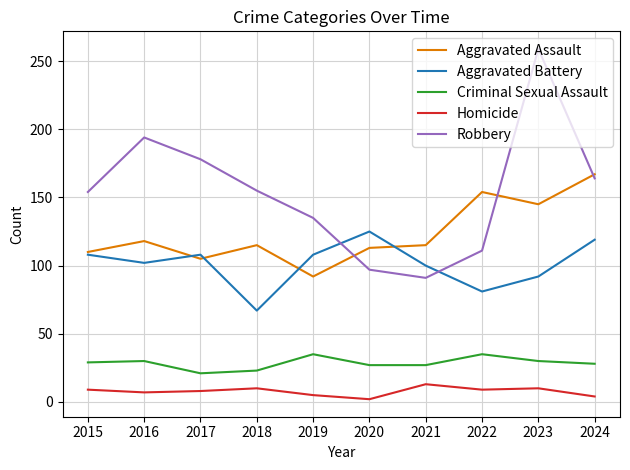

At 2018, list the series in order from smallest to largest.

Homicide, Criminal Sexual Assault, Aggravated Battery, Aggravated Assault, Robbery